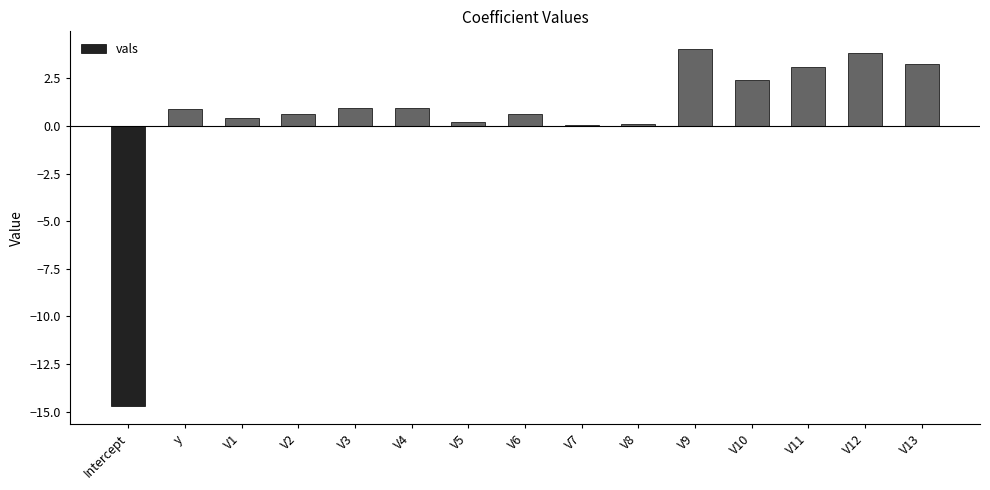

Which label corresponds to the smallest value in the chart?

Intercept